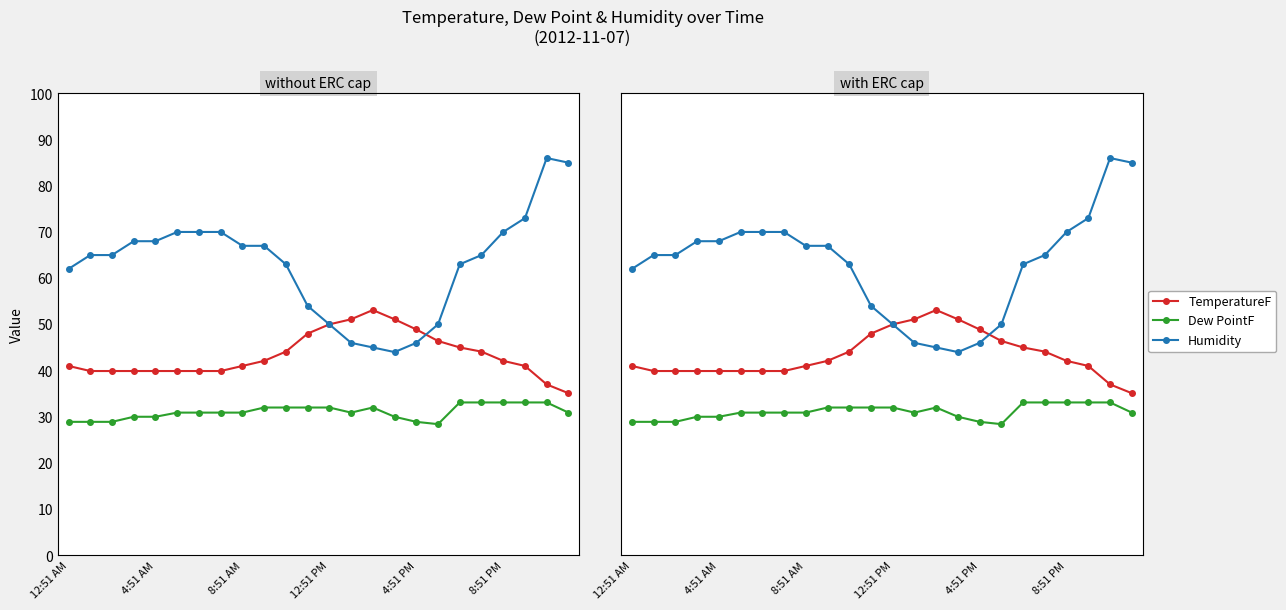

In Dew PointF, how many points are lower than both neighbors (excluding endpoints)?

2